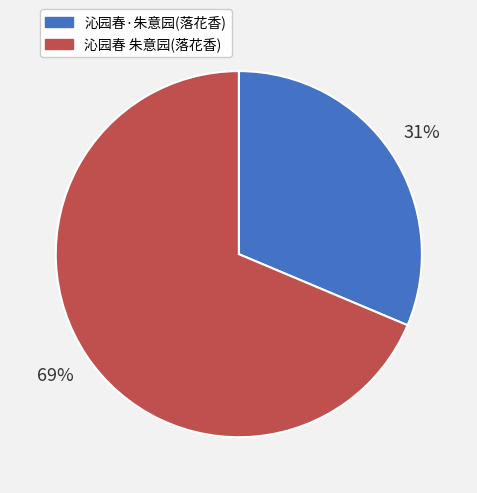

Is there any slice that represents more than half of the pie?

Yes